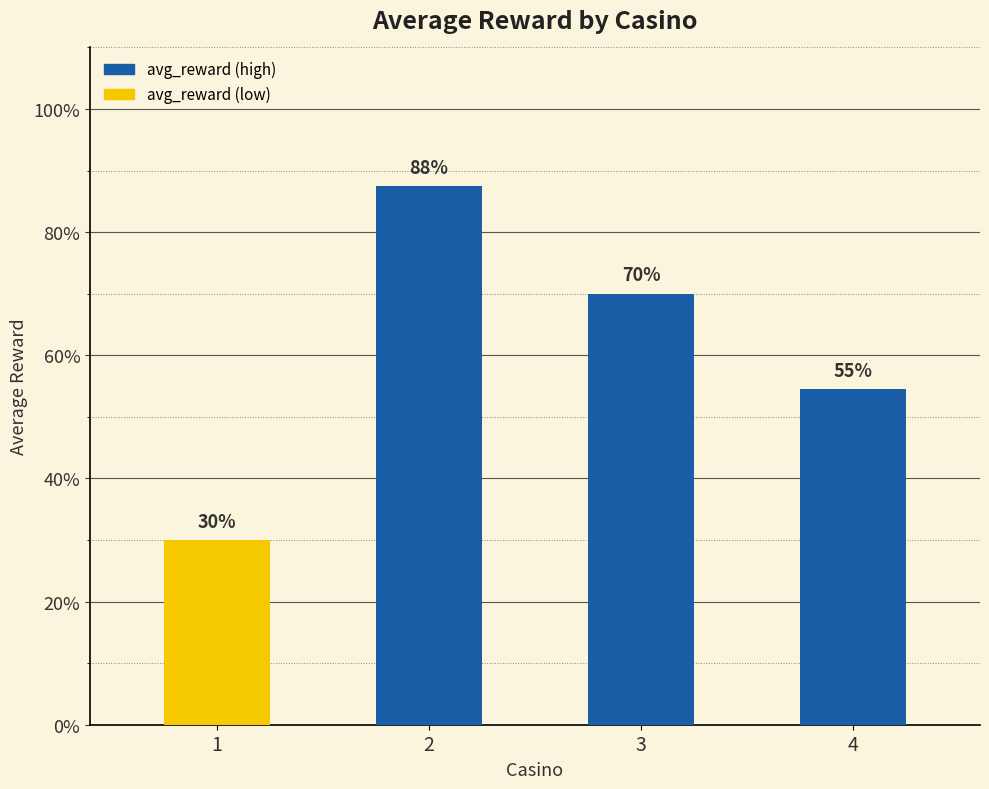

Reading right to left, list all the values displayed in this chart.

0.5	0.7	0.9	0.3